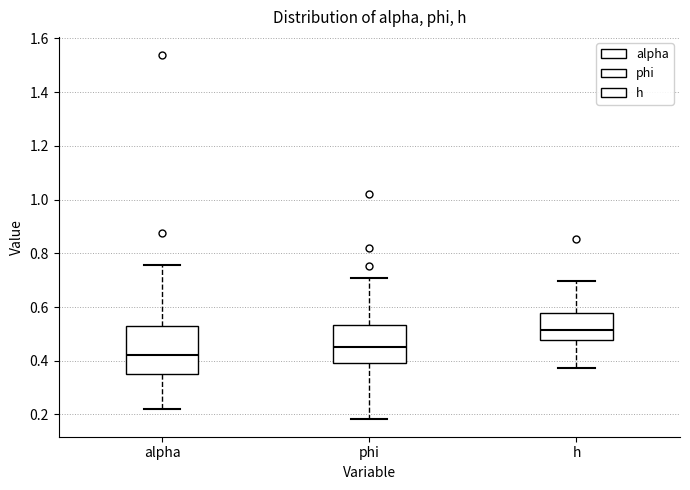

Which box has the highest median line?

h